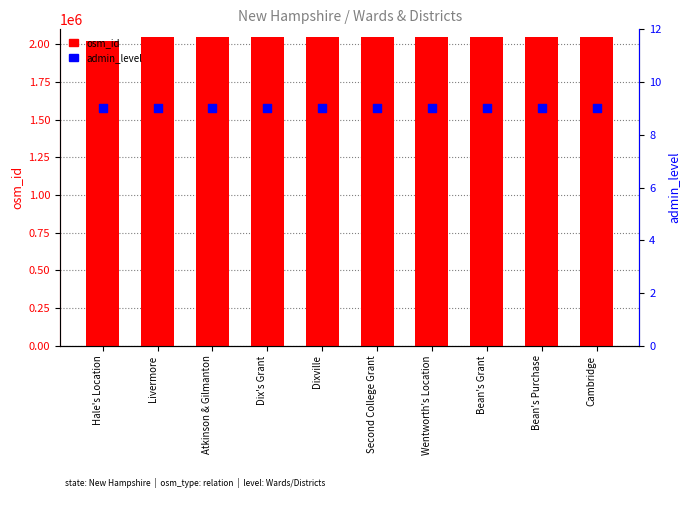

Which series reaches the maximum Y coordinate?

osm_id